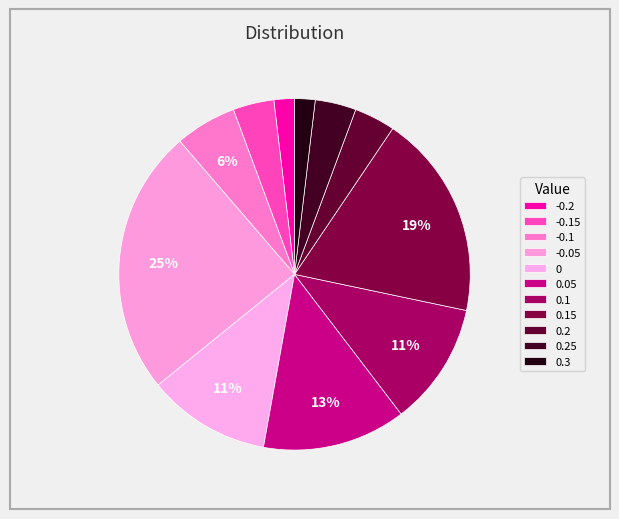

Do 0.2 and 0 together represent more than half of the pie?

No